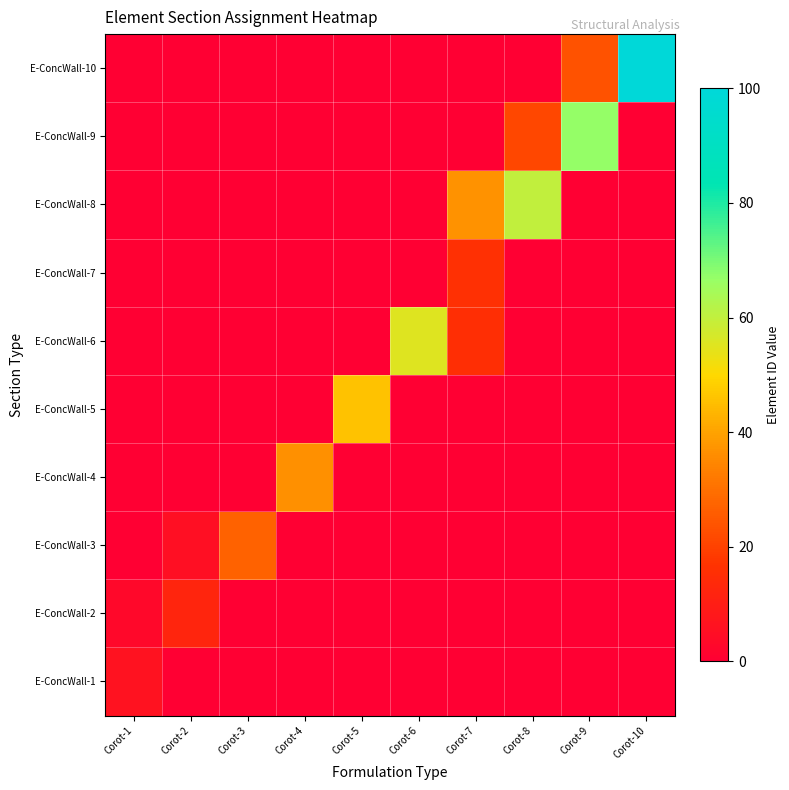

Which has a higher value, Corot-10 or Corot-3?

Corot-10